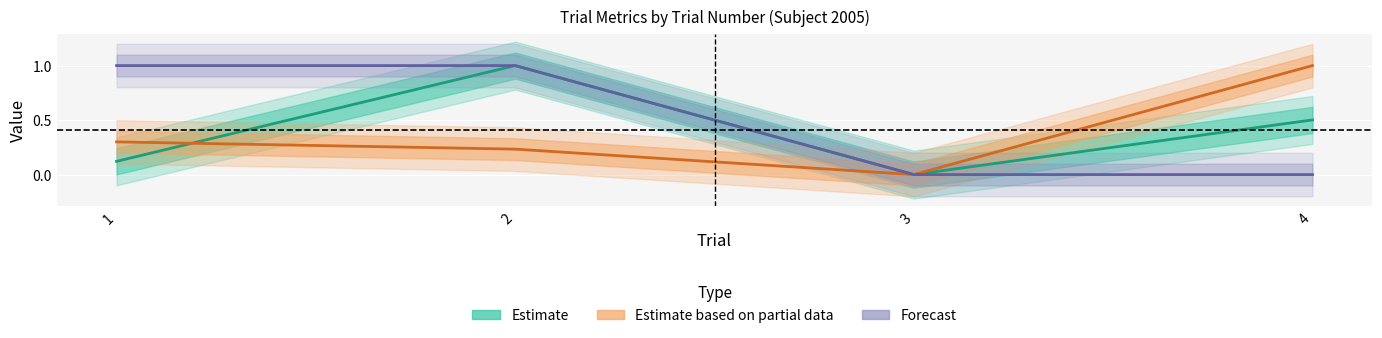

Is this an area chart (filled region under the line)?

No